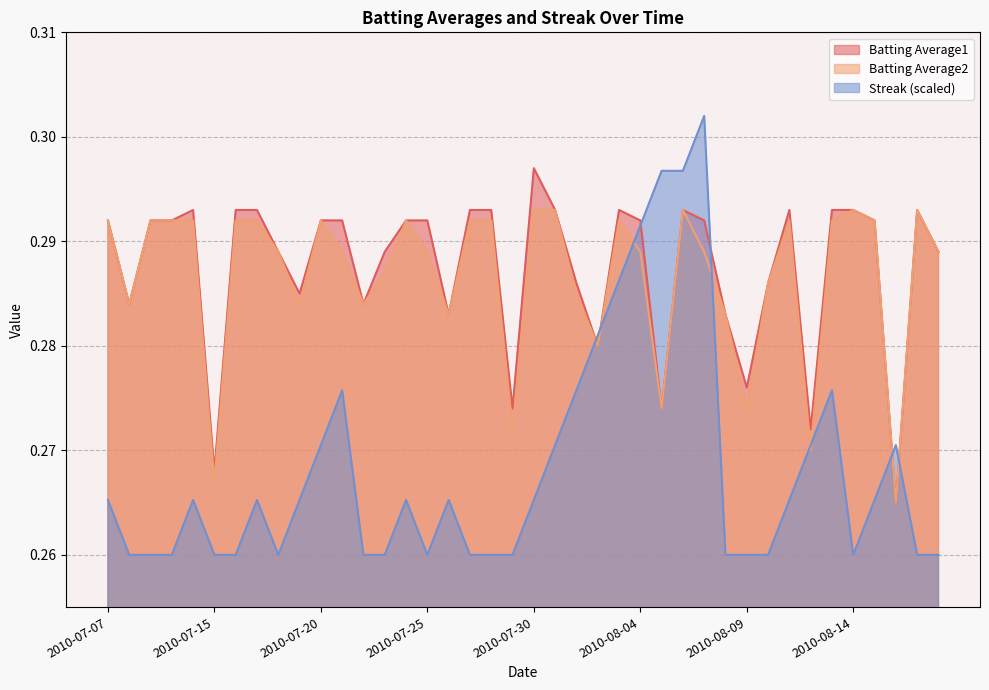

List the labels in order of Batting Average1 value, largest first.

2010-07-30, 2010-07-11, 2010-07-16, 2010-07-17, 2010-07-27, 2010-07-28, 2010-07-31, 2010-08-03, 2010-08-06, 2010-08-11, 2010-08-13, 2010-08-14, 2010-08-17, 2010-07-07, 2010-07-09, 2010-07-10, 2010-07-20, 2010-07-21, 2010-07-24, 2010-07-25, 2010-08-04, 2010-08-07, 2010-08-15, 2010-07-18, 2010-07-23, 2010-08-18, 2010-08-01, 2010-08-10, 2010-07-19, 2010-07-08, 2010-07-22, 2010-07-26, 2010-08-08, 2010-08-02, 2010-08-09, 2010-07-29, 2010-08-05, 2010-08-12, 2010-07-15, 2010-08-16